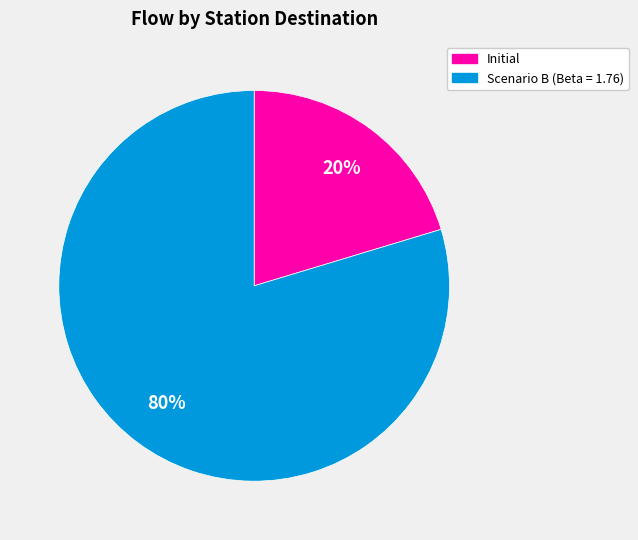

To the nearest percent, what is the average slice percentage?

50%